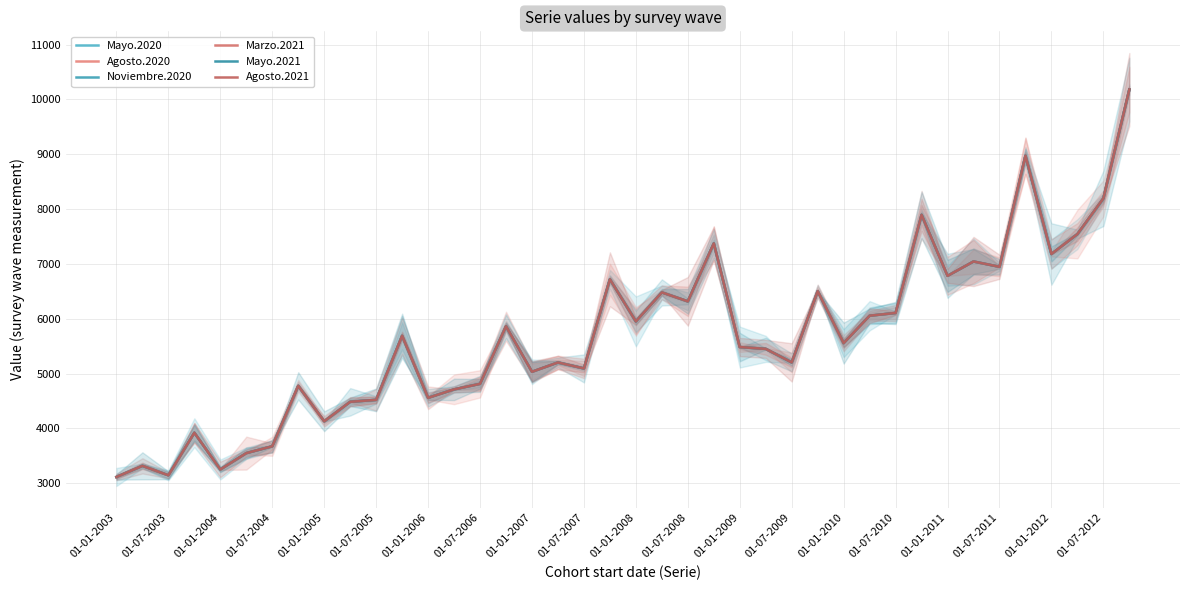

Which category has the lowest value in the Agosto.2020 series?

01-01-2003